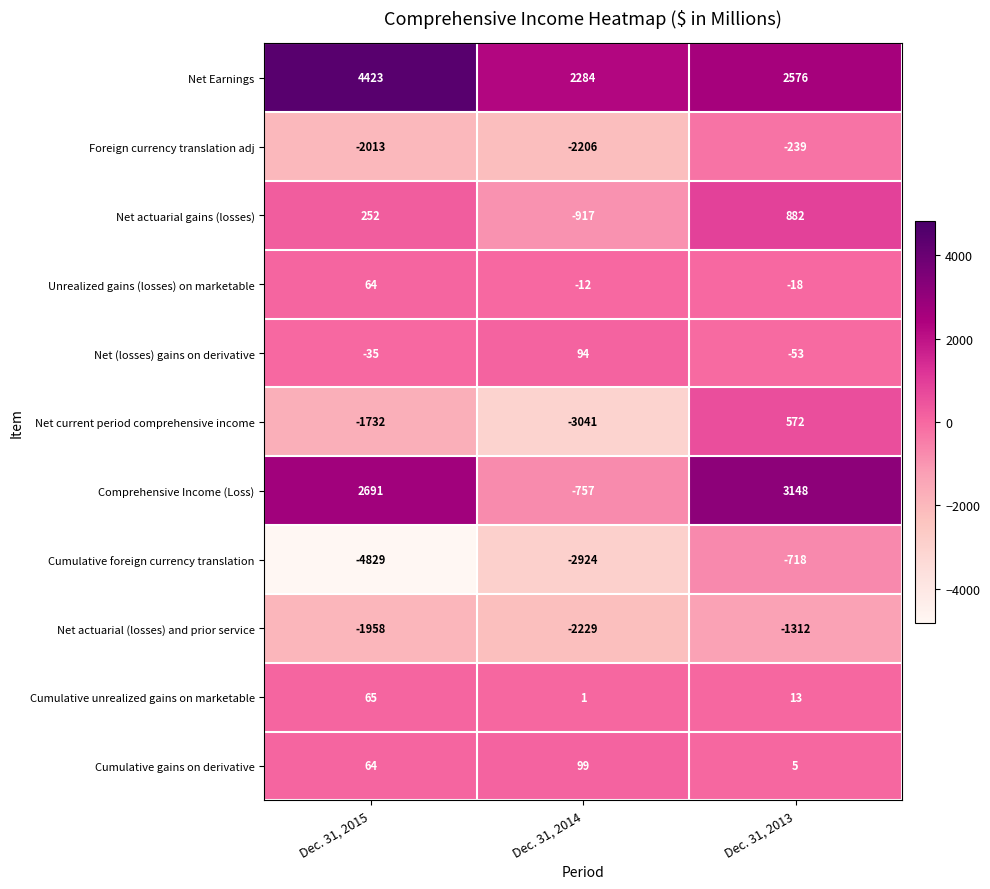

What is the minimum value shown in the chart?

-4829